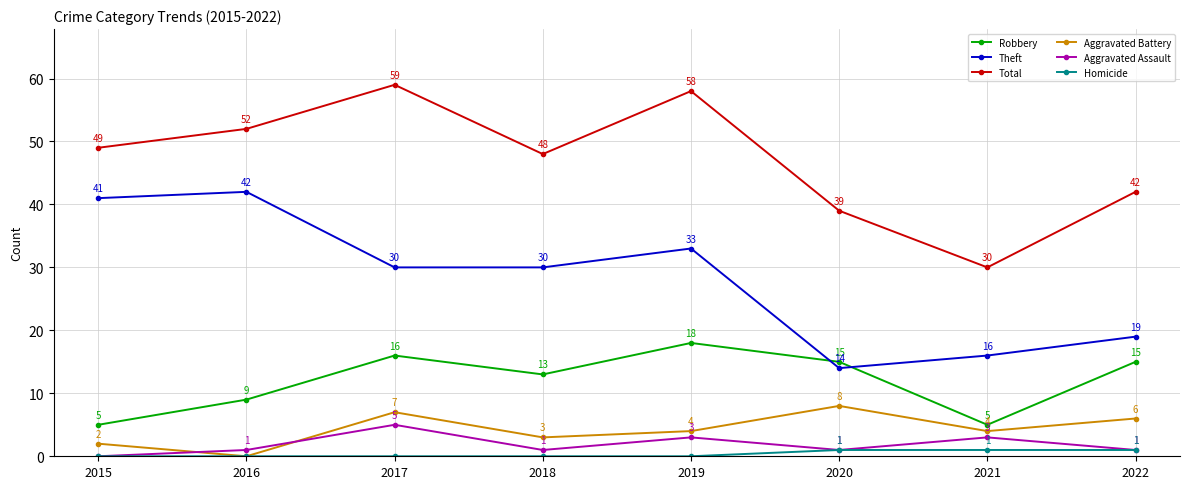

Reading left to right, list all the values displayed in this chart.

Robbery: 5	9	16	13	18	15	5	15
Theft: 41	42	30	30	33	14	16	19
Total: 49	52	59	48	58	39	30	42
Aggravated Battery: 2	0	7	3	4	8	4	6
Aggravated Assault: 0	1	5	1	3	1	3	1
Homicide: 0	0	0	0	0	1	1	1